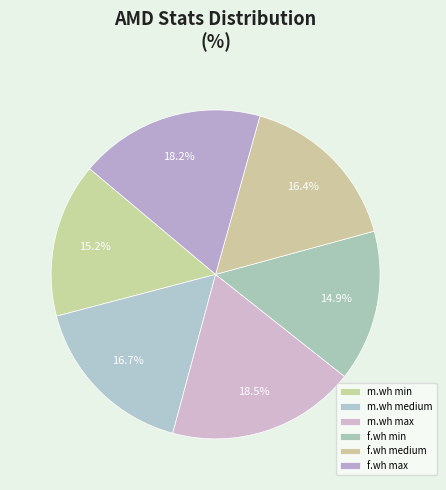

How much of the chart is everything except m.wh medium?

83.3%